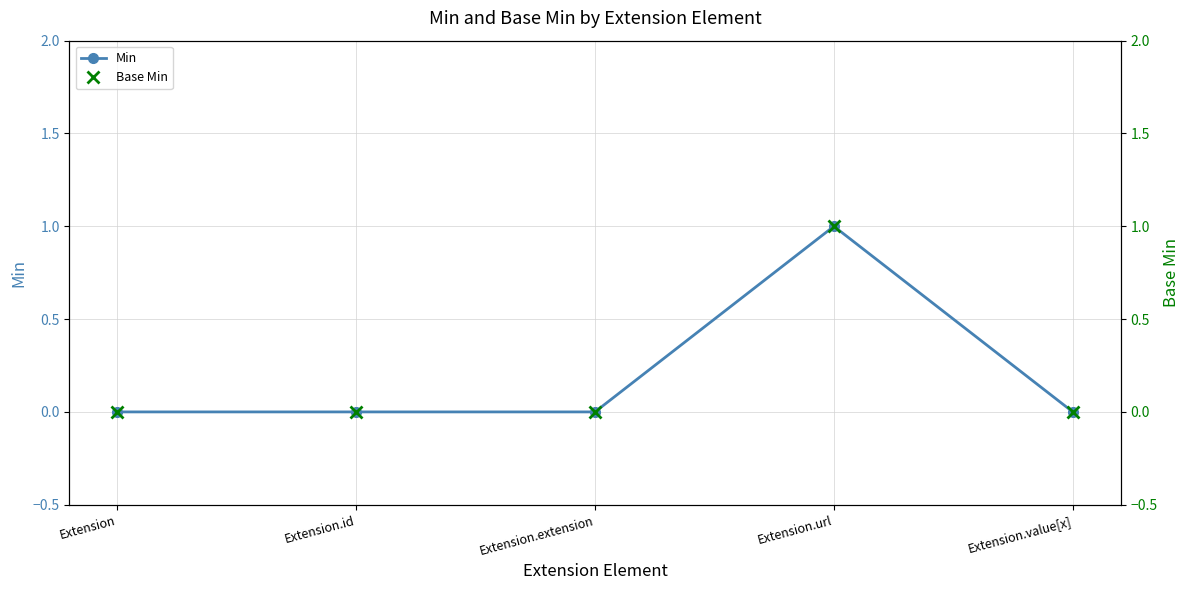

What is the label of the 2nd point from the right?

Extension.url